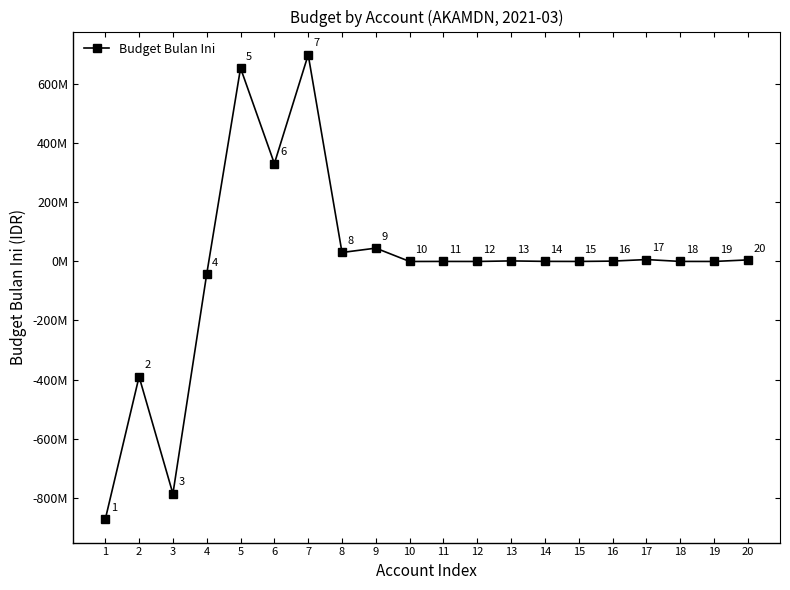

What is the change in value from 6 to 20?

-326430580.7